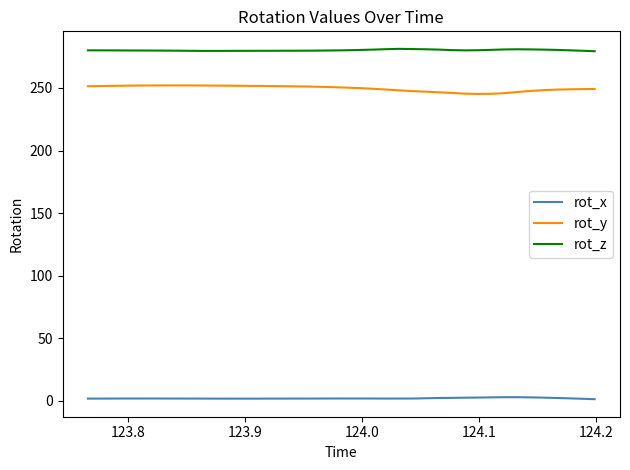

Does the chart have visible grid lines?

No